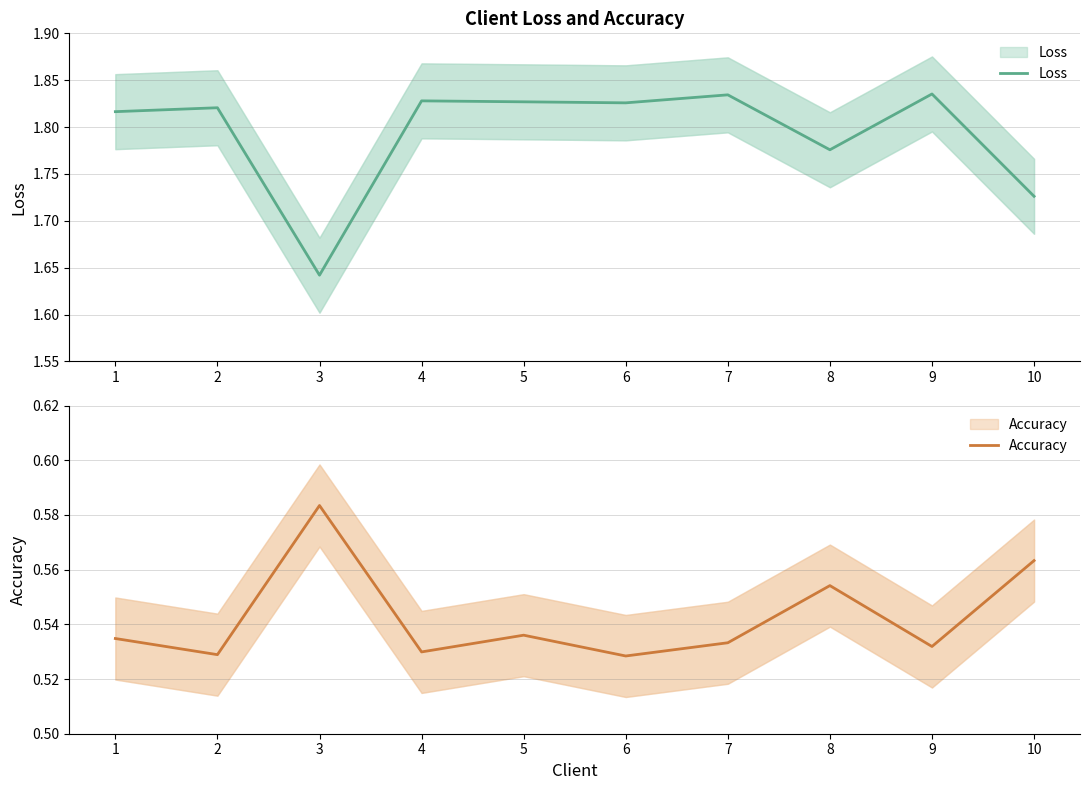

What is the smallest value displayed?

0.5